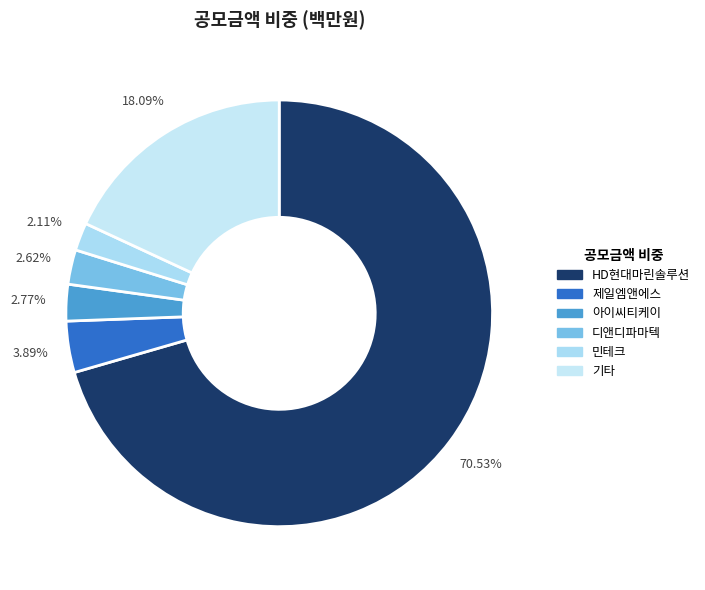

Count the number of slices in the pie.

6